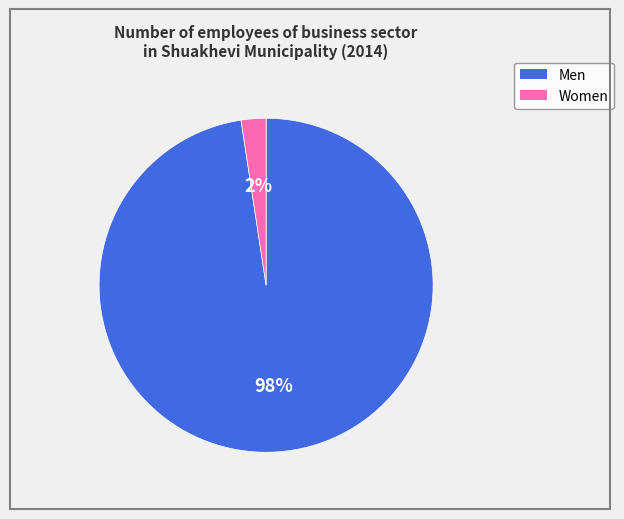

How many slices are in this pie chart?

2